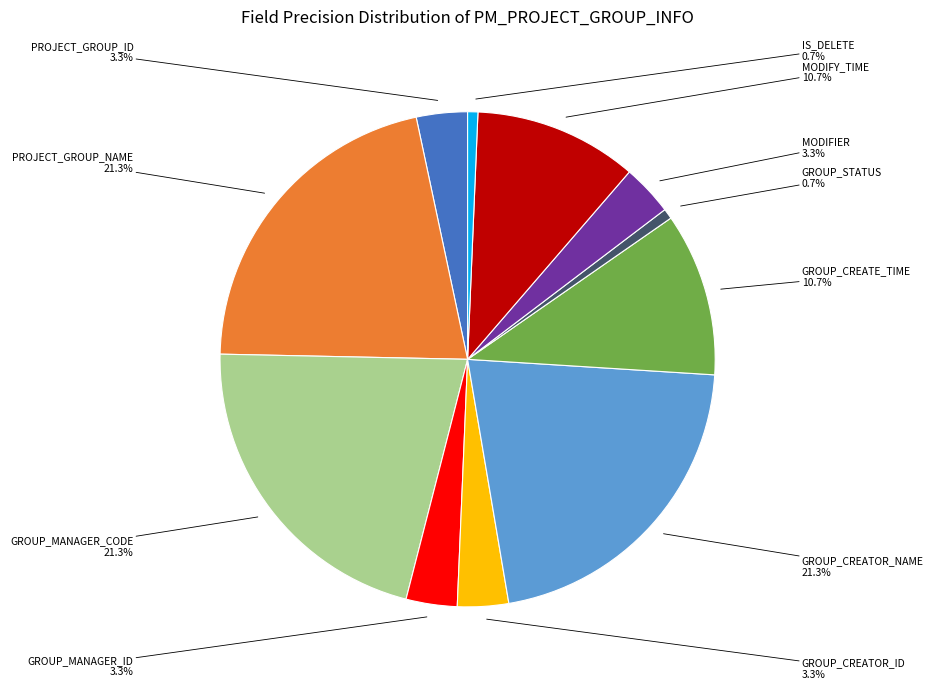

Does any single category account for the majority?

No